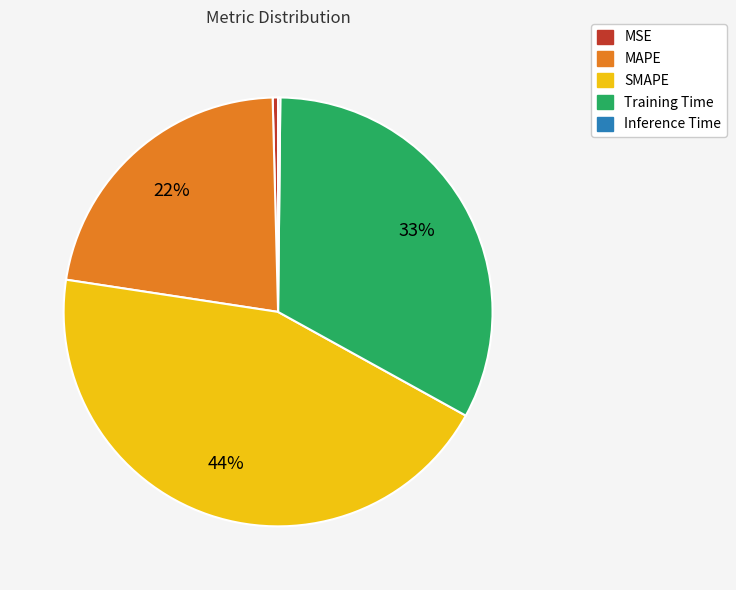

Is the sum of Training Time and SMAPE greater than half?

Yes